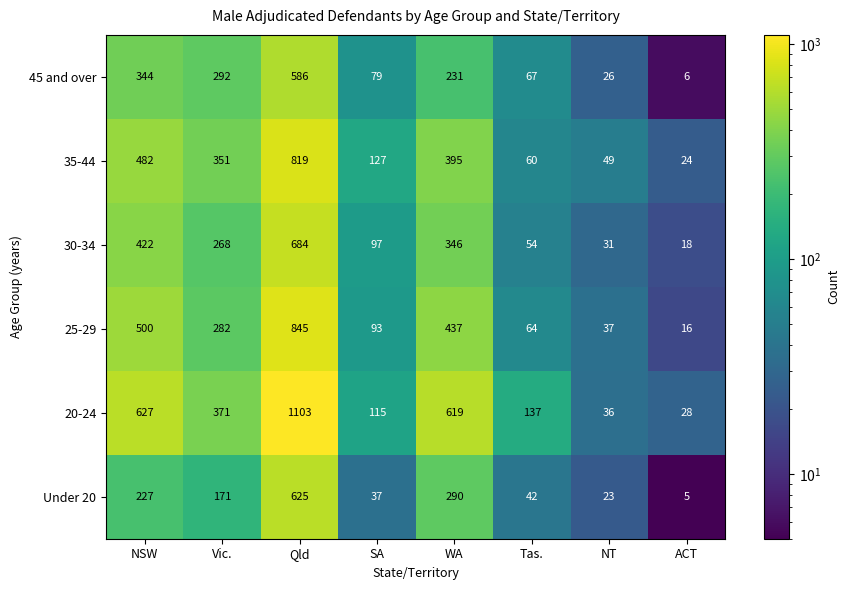

Where does the 35-44 series first go above 351?

NSW